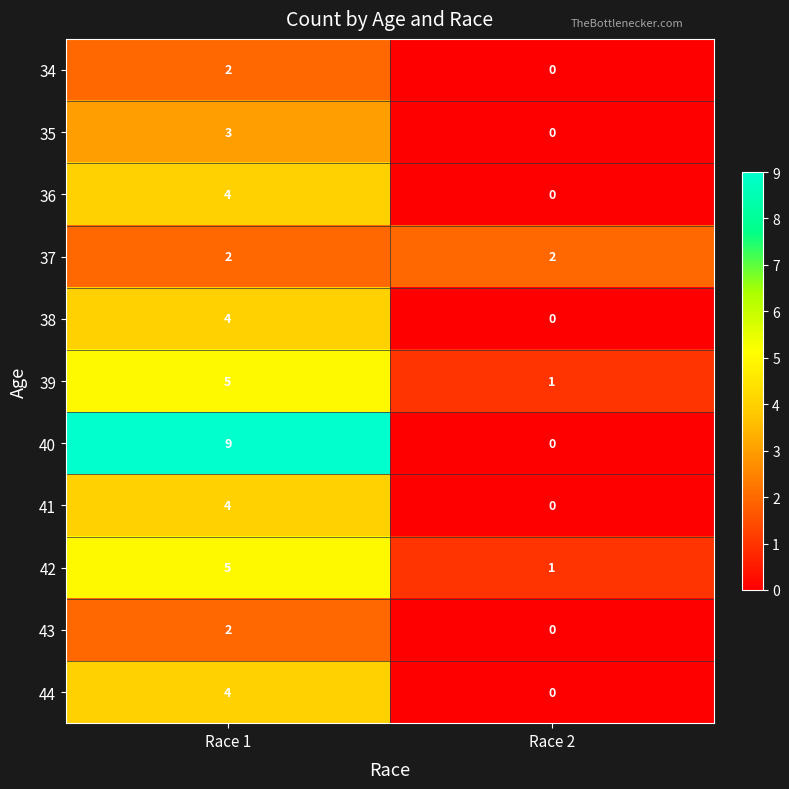

What is the difference between the 44 values at Race 1 and Race 2?

4